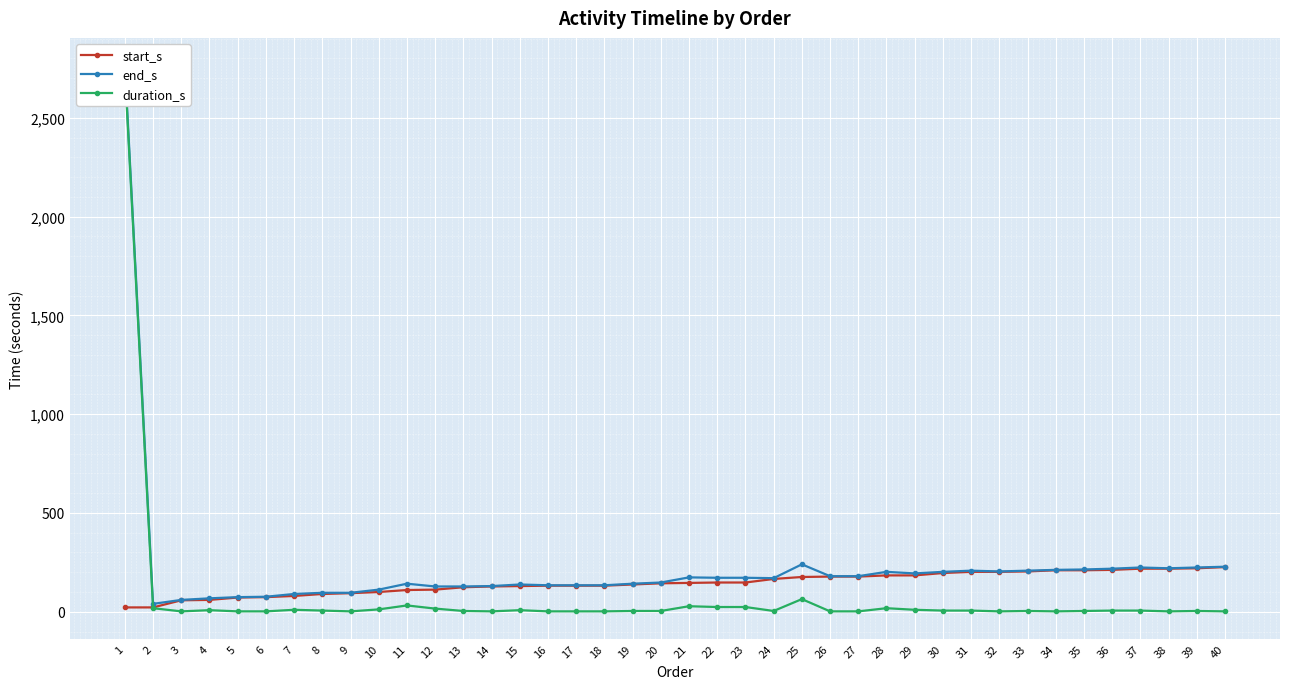

Is the value of start_s at 6 greater than the value of end_s at 9?

No